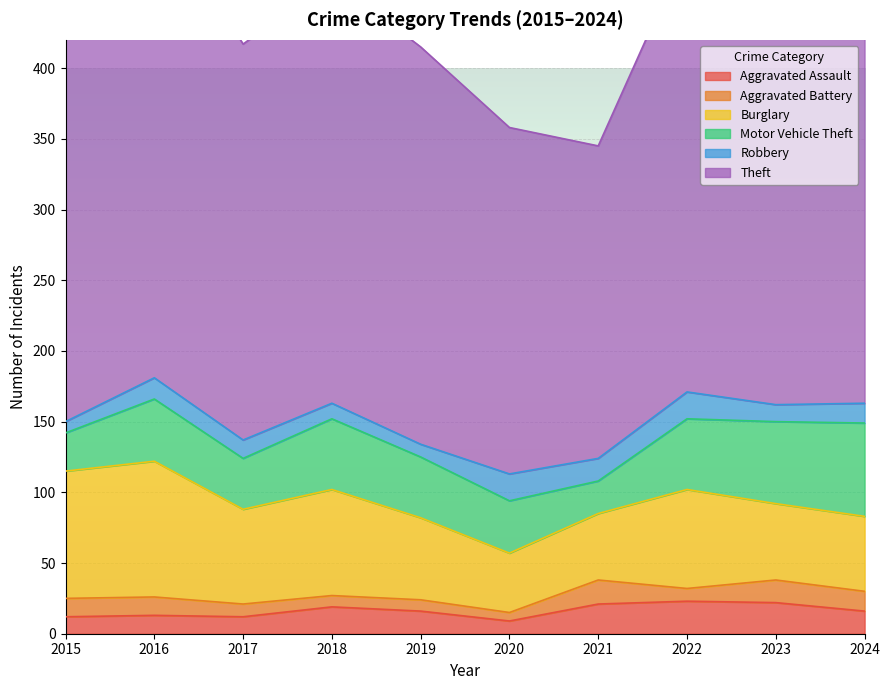

What is the highest value of the Robbery series?

19